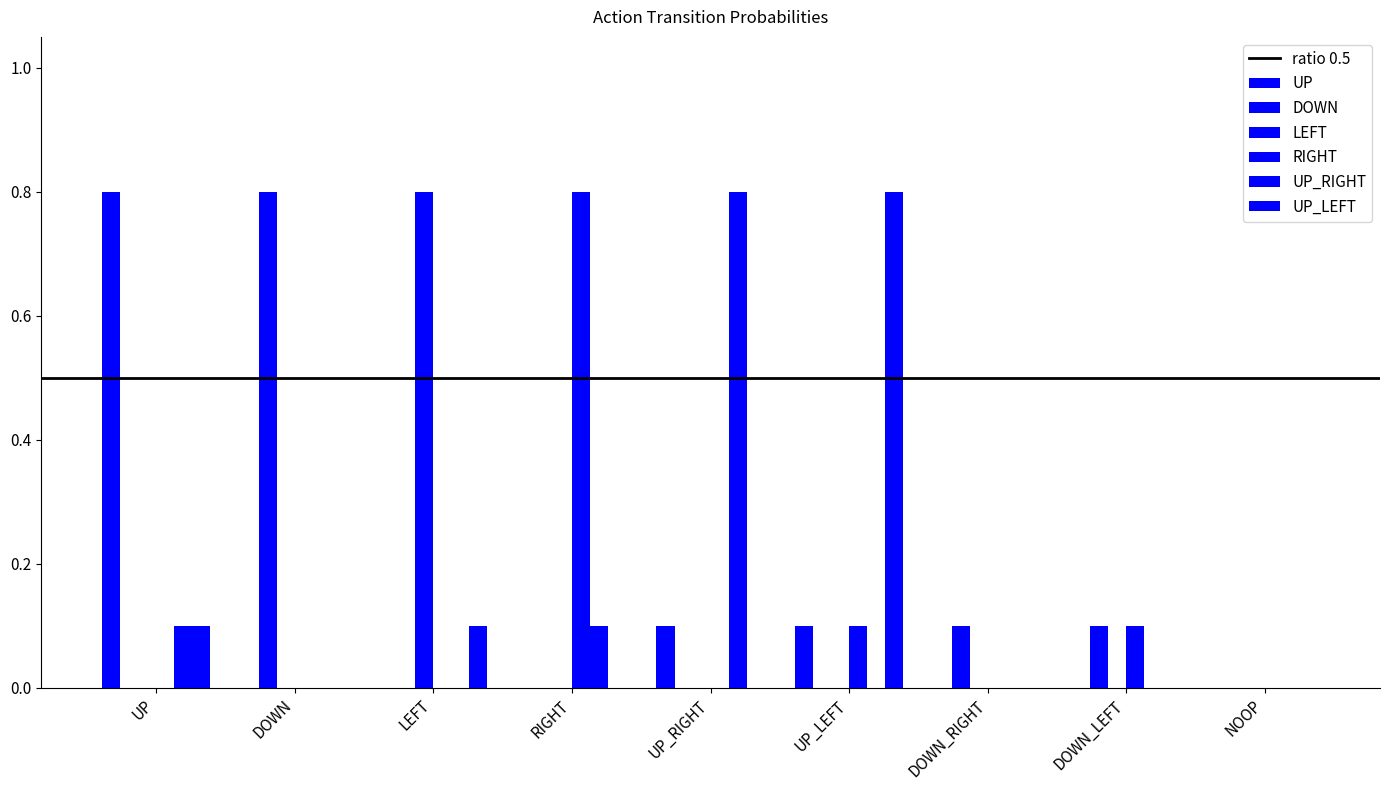

How many data points does each series have?

9